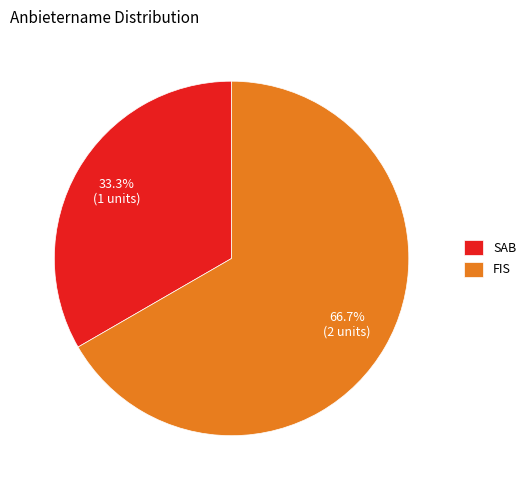

What portion of the pie excludes FIS?

33.3%